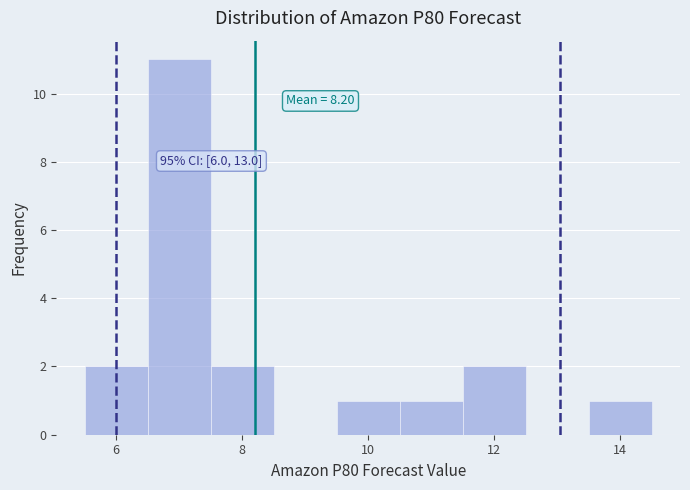

Over which range of the x-axis is the bar tallest?

6.5 to 7.5